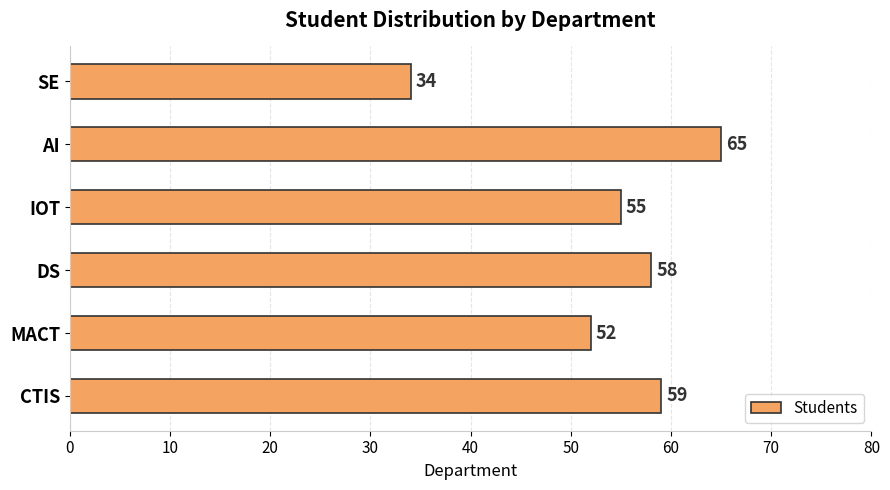

Where is the data nearest to the value 49?

MACT